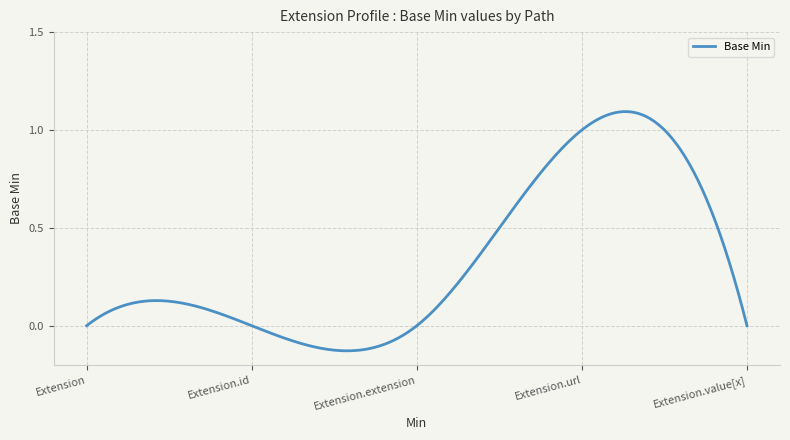

How many lines are shown in the chart?

1